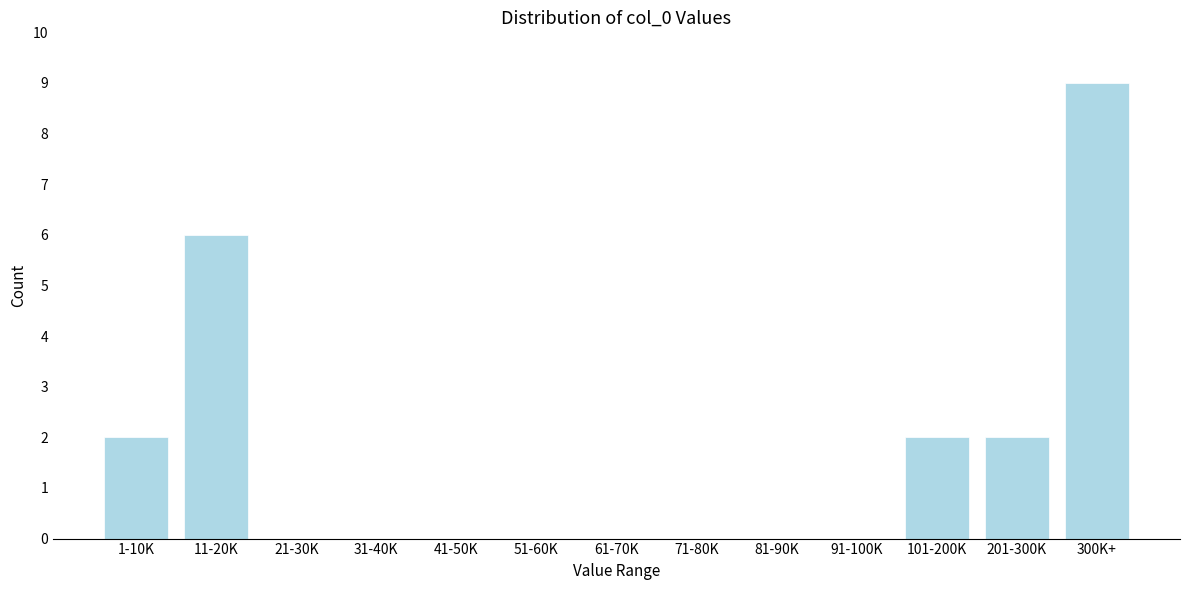

Reading left to right, what are all the values shown in this chart?

1-10K=2	11-20K=6	21-30K=0	31-40K=0	41-50K=0	51-60K=0	61-70K=0	71-80K=0	81-90K=0	91-100K=0	101-200K=2	201-300K=2	300K+=9